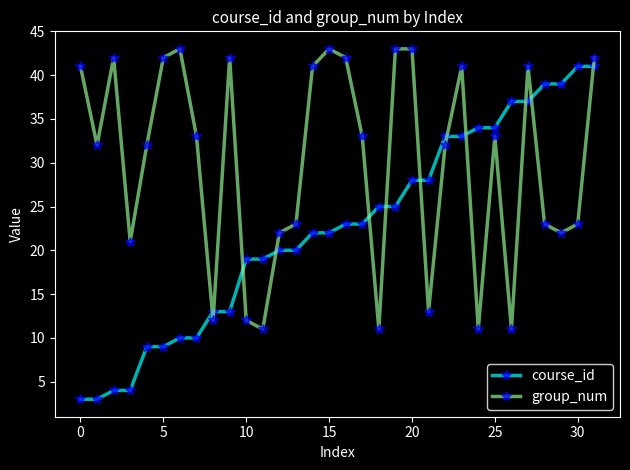

How many values in the course_id series are below 23?

16